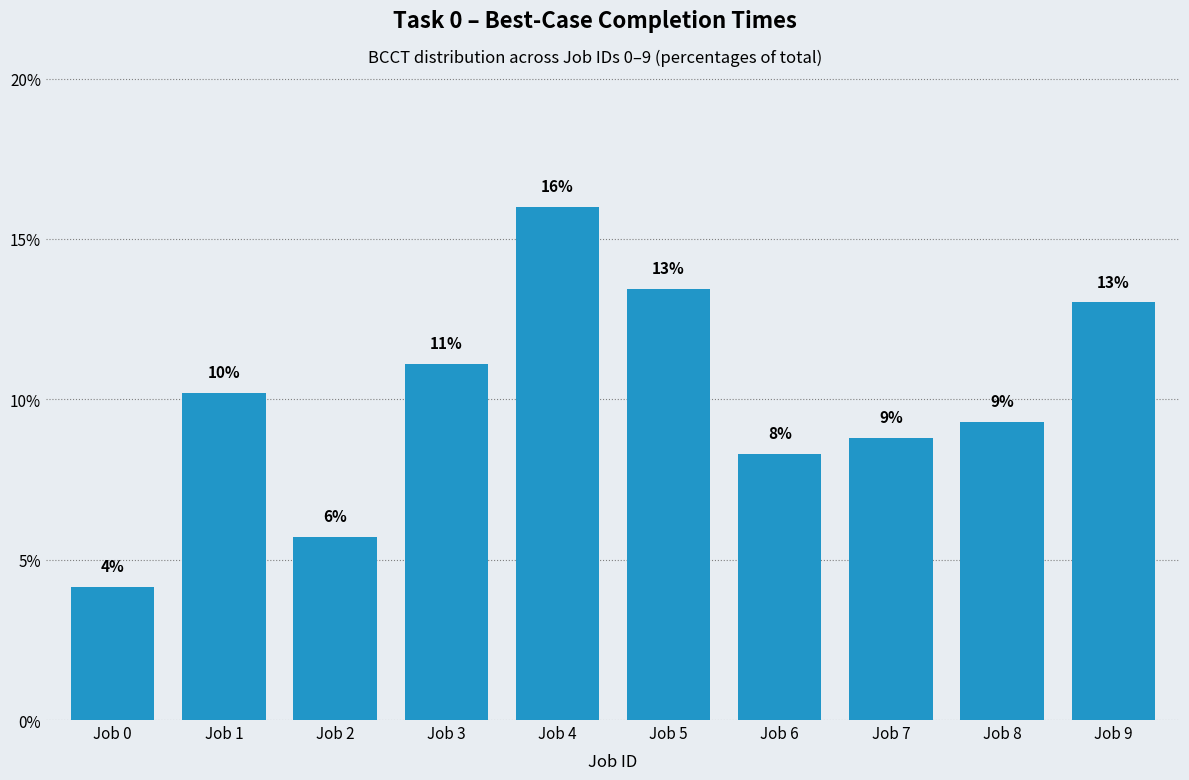

What is the average value?

10.0